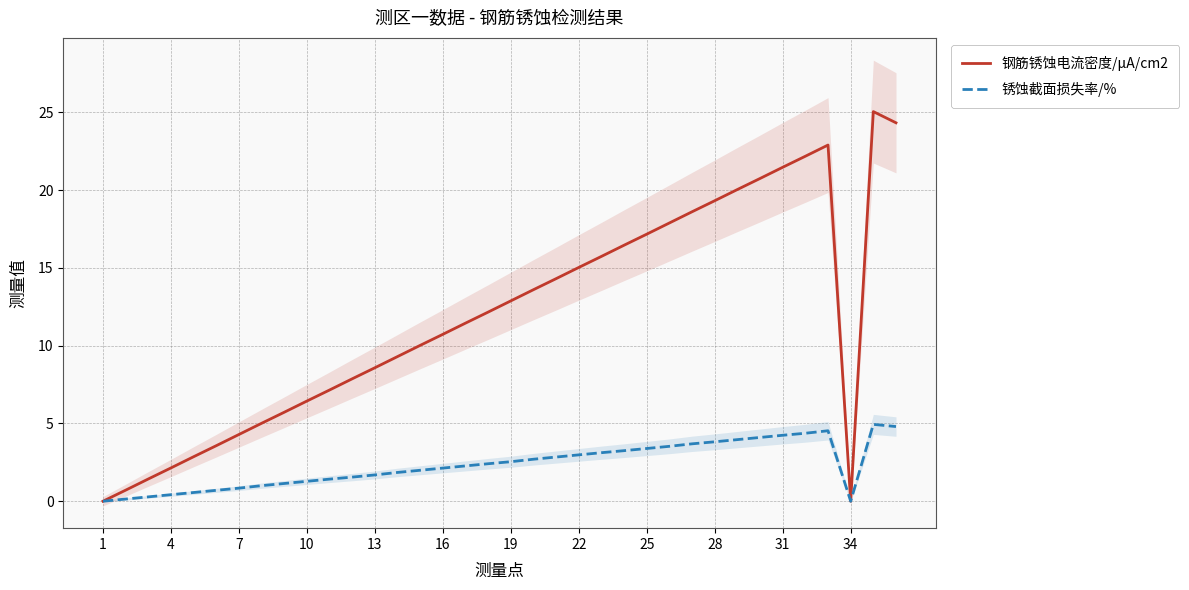

Is it true that 钢筋锈蚀电流密度/μA/cm2 equals 0.0 at 1?

True